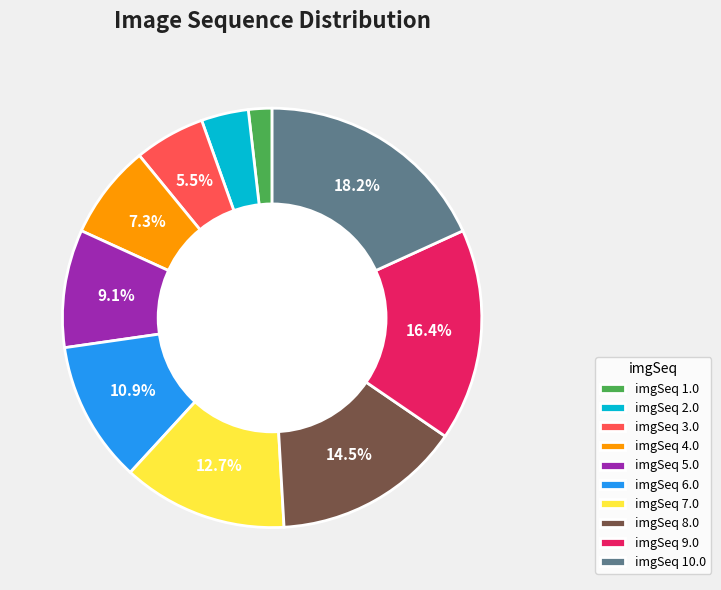

To the nearest percent, what is the average slice percentage?

10%